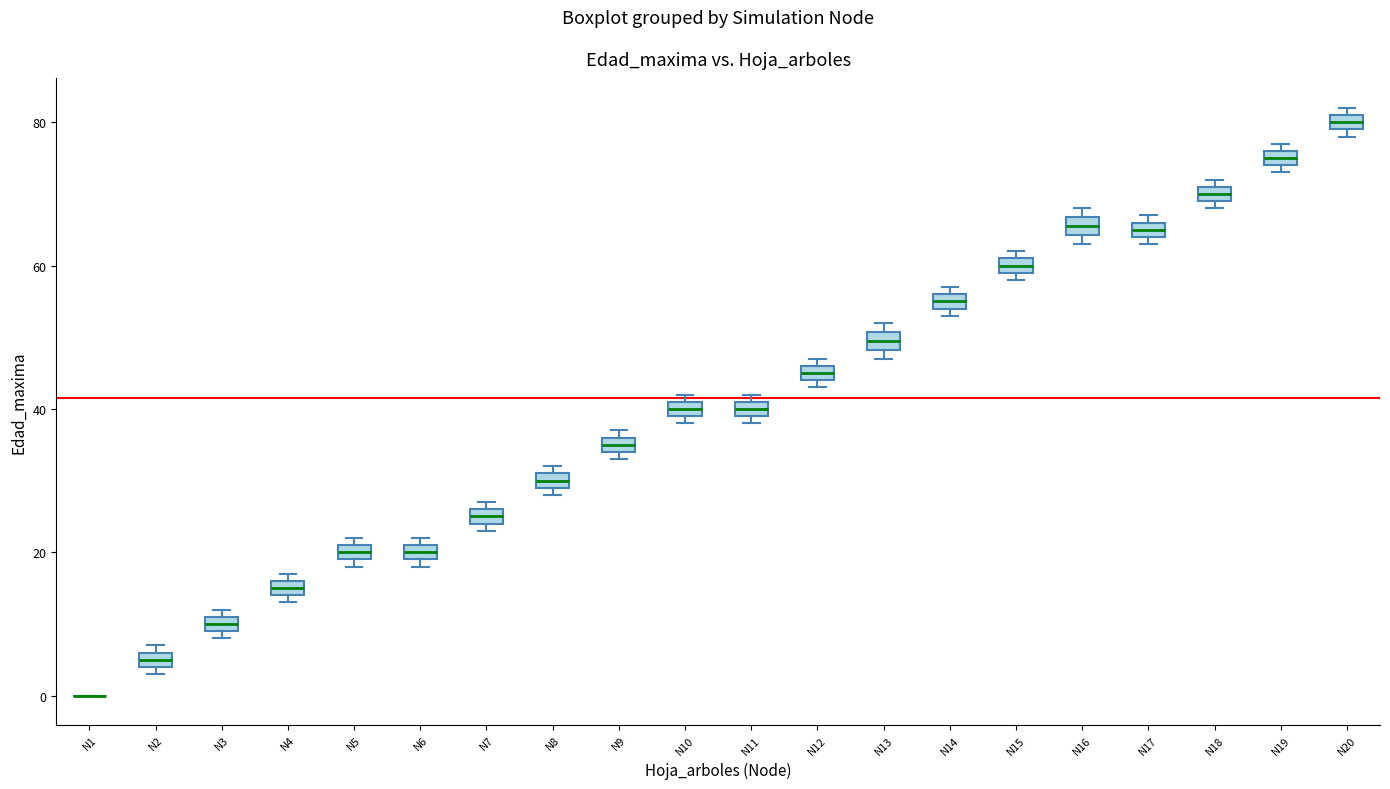

Where is the upper edge of the box for N5 on the y-axis? The values are not printed on the chart, so give them approximately, as read against the axis.

22